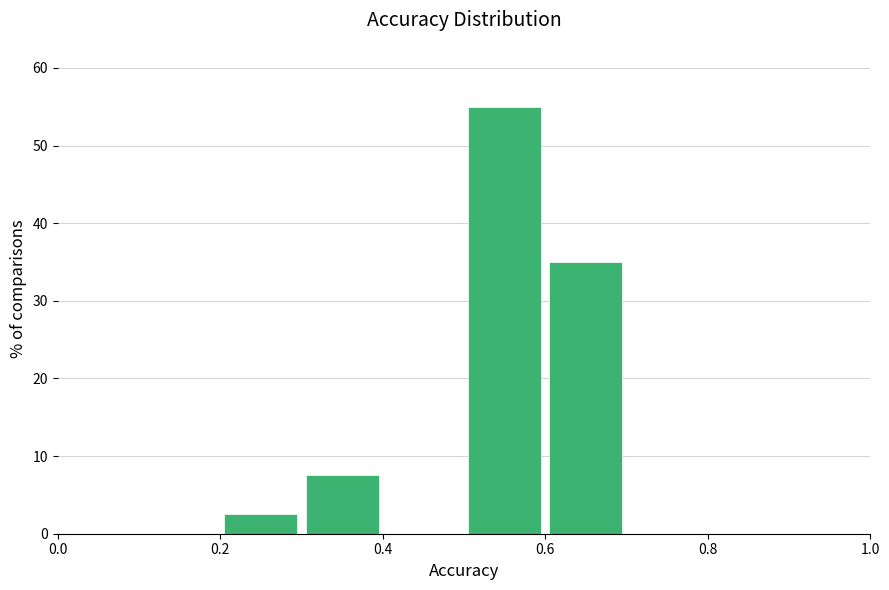

Reading left to right, transcribe this chart: for each bar, give the range it covers on the x-axis and its height. The values are not printed on the chart, so give them approximately, as read against the axis.

0.0 to 0.1: 0
0.1 to 0.2: 0
0.2 to 0.3: 3
0.3 to 0.4: 8
0.4 to 0.5: 0
0.5 to 0.6: 55
0.6 to 0.7: 35
0.7 to 0.8: 0
0.8 to 0.9: 0
0.9 to 1.0: 0